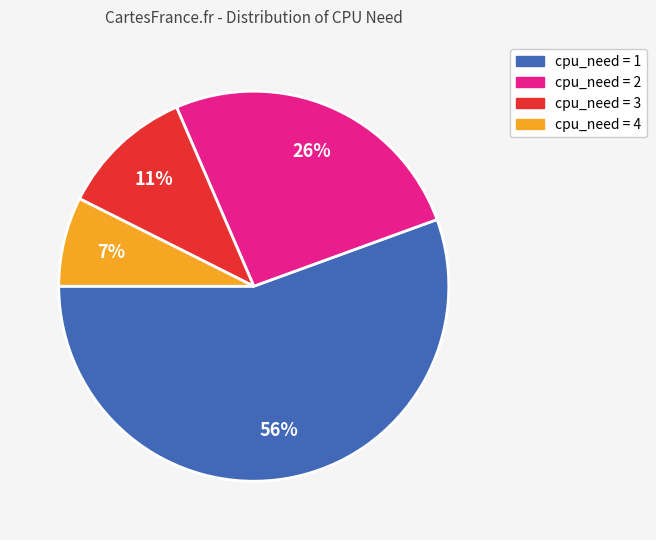

Does any single category account for the majority?

Yes